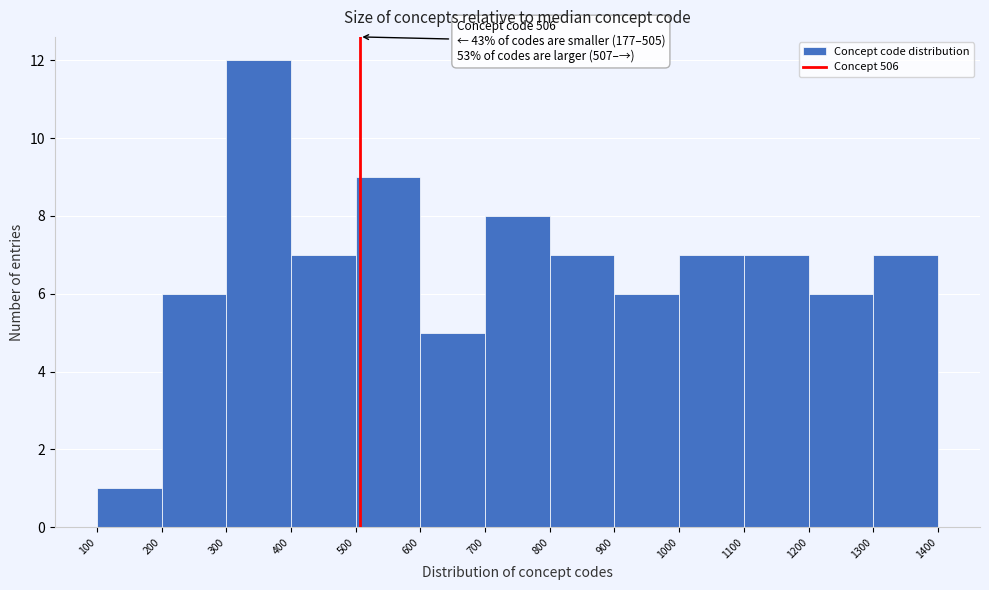

Over which range of the x-axis is the bar tallest?

300 to 400